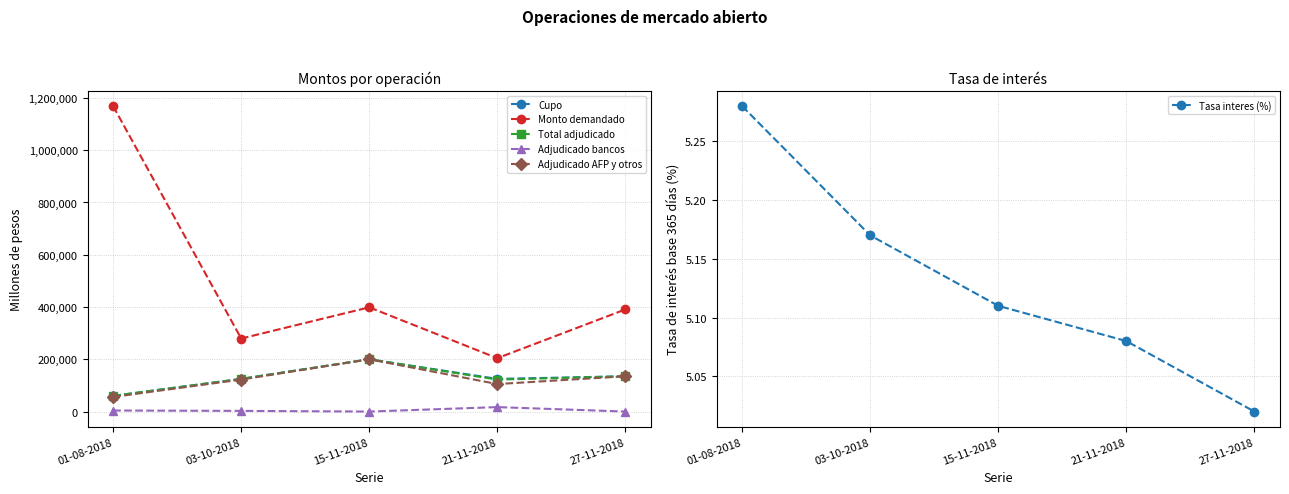

True or false: Cupo and Tasa interes (%) intersect in this chart.

False